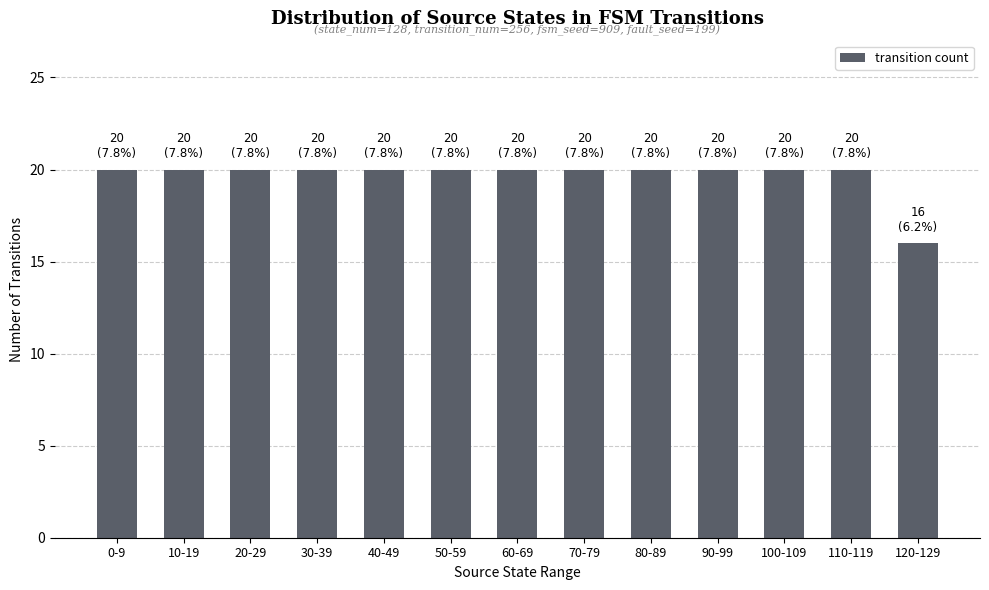

Approximately how many times larger is the value at 0-9 compared to 70-79?

1.0